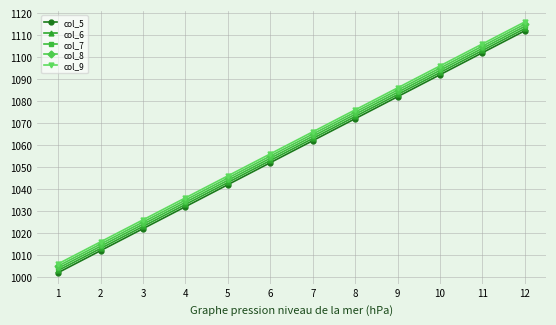

True or false: col_8 has more than 1 points higher than both neighbors.

False